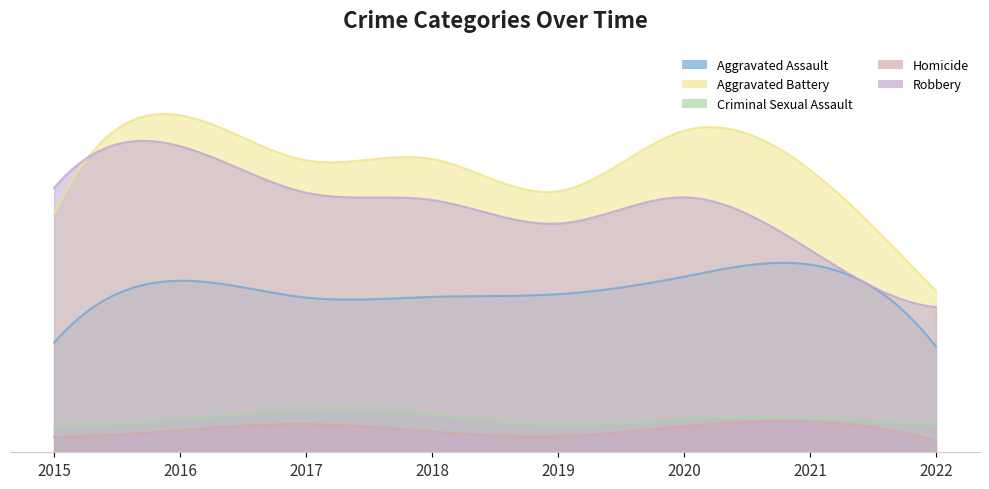

True or false: Homicide has more than 0 points higher than both neighbors.

True